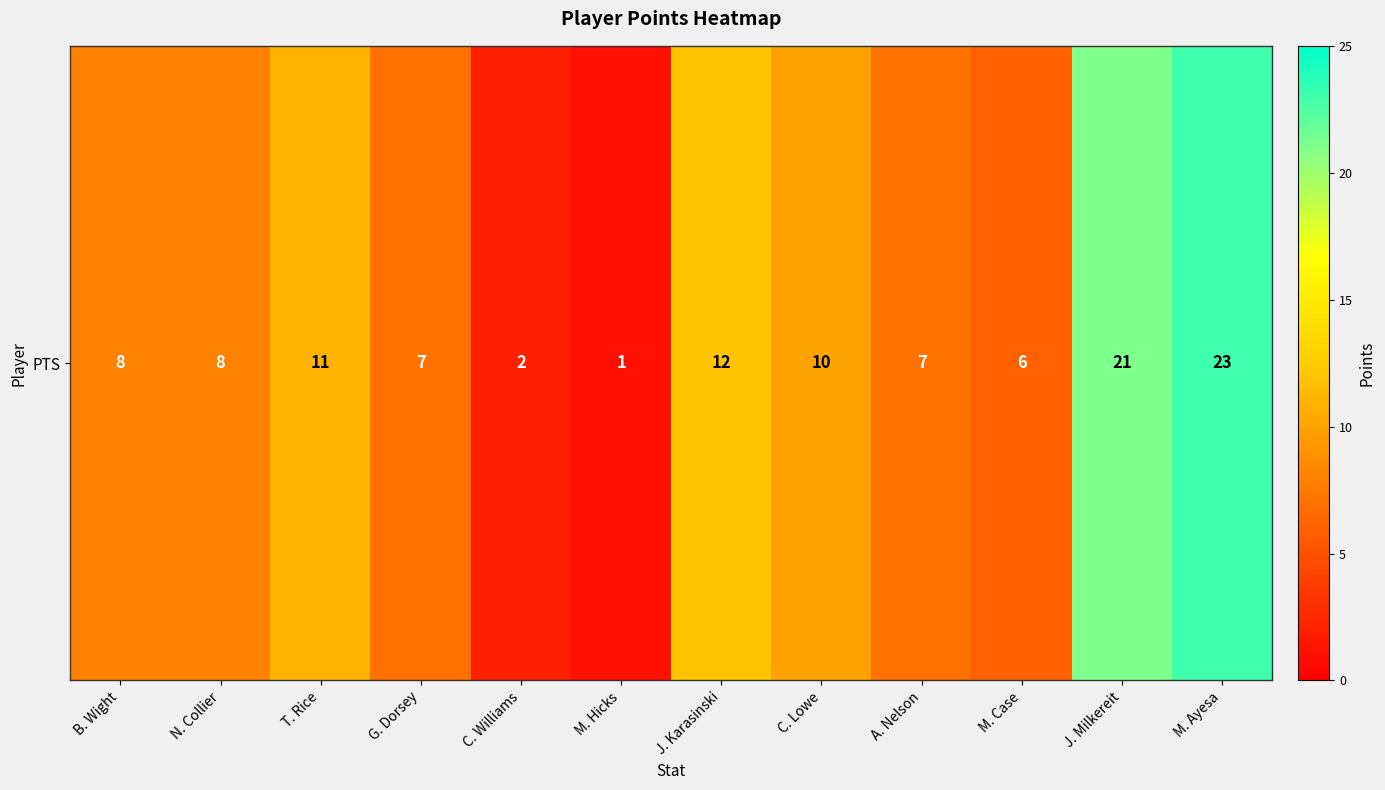

Where does the data first go above 8?

T. Rice